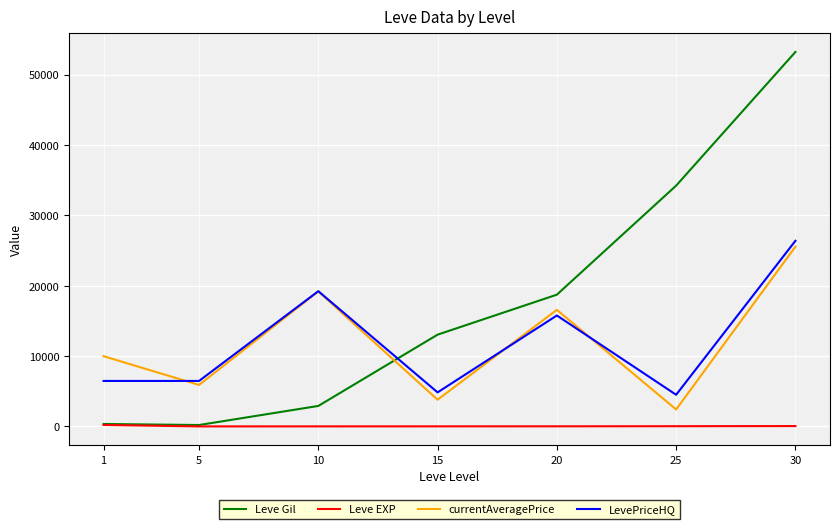

True or false: Leve EXP and LevePriceHQ intersect in this chart.

False